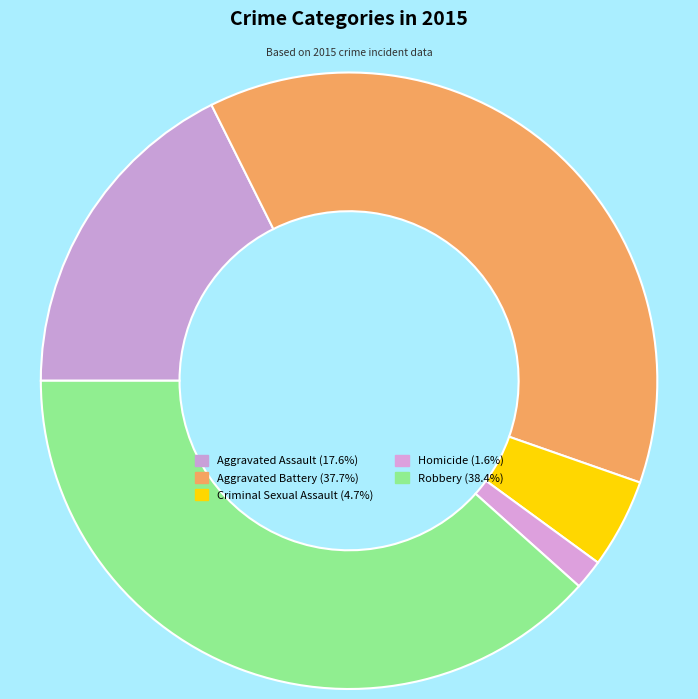

How many slices are in this pie chart?

5